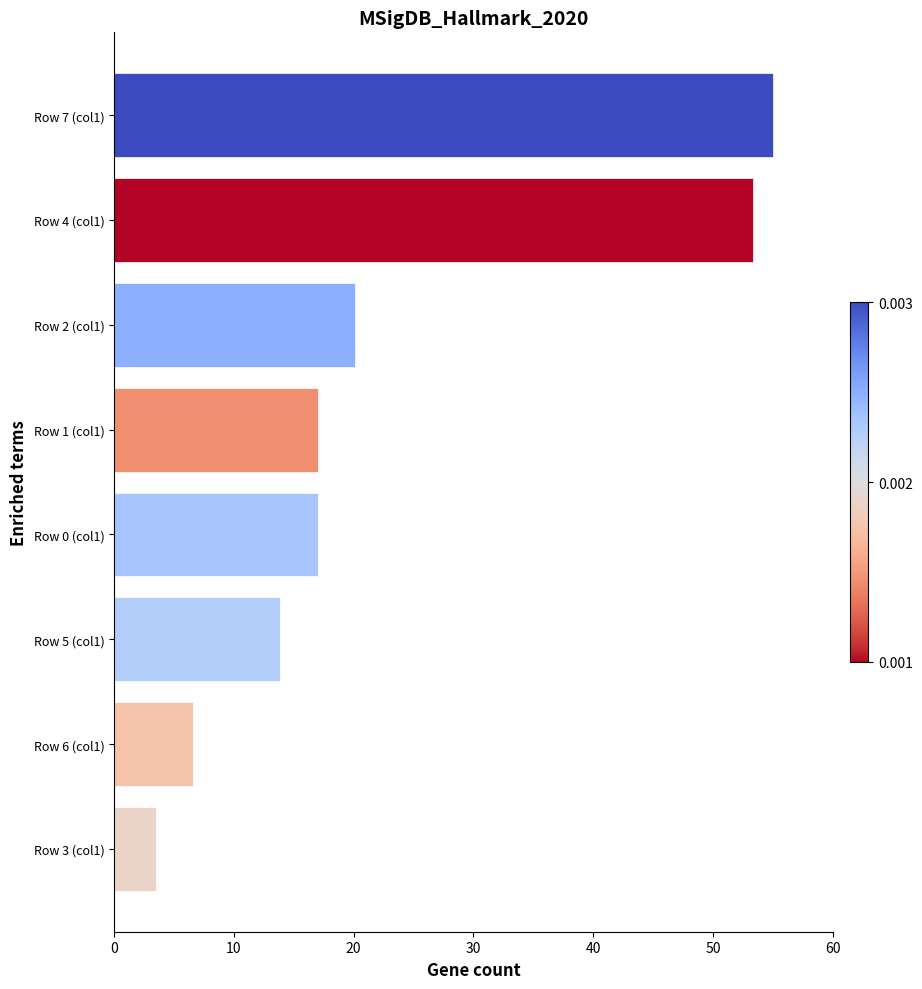

What is the ratio of the value at Row 0 (col1) to the value at Row 1 (col1)?

1.0